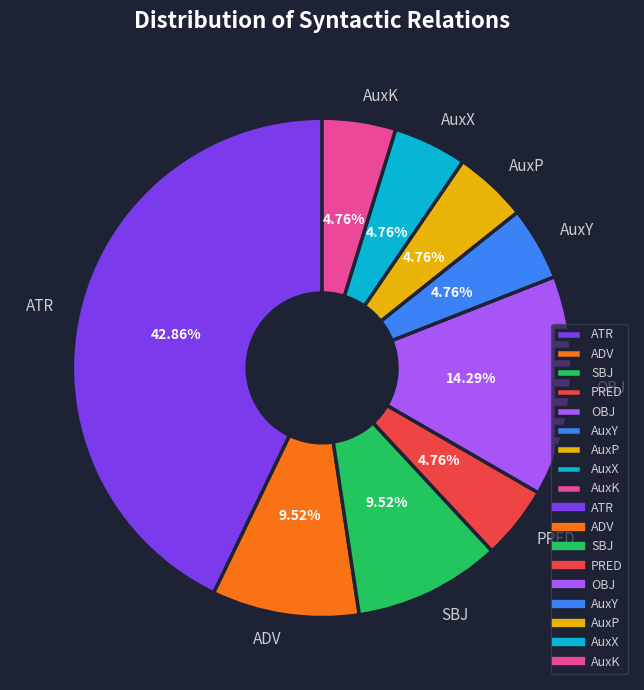

Does ADV represent more than half of the total?

No